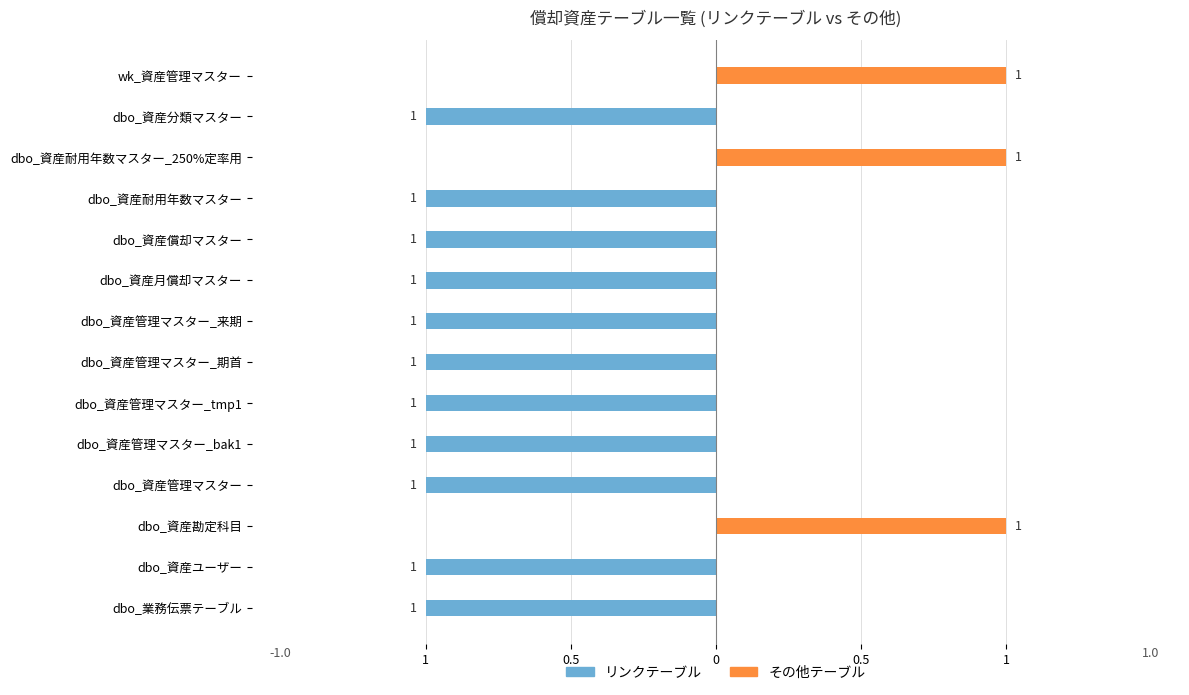

Are the bars grouped side by side (vs. stacked)?

Yes